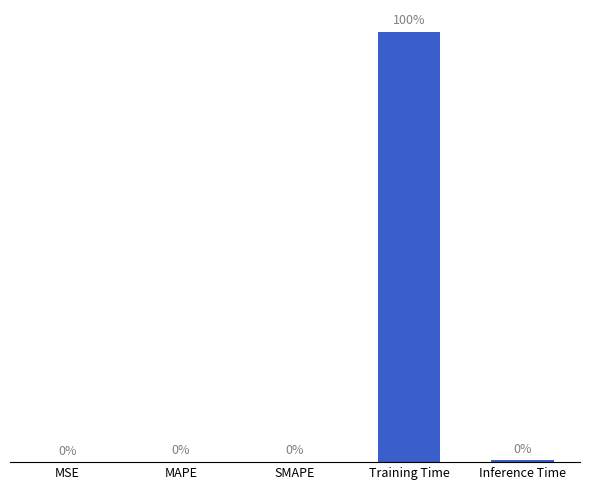

Which label corresponds to the largest value in the chart?

Training Time